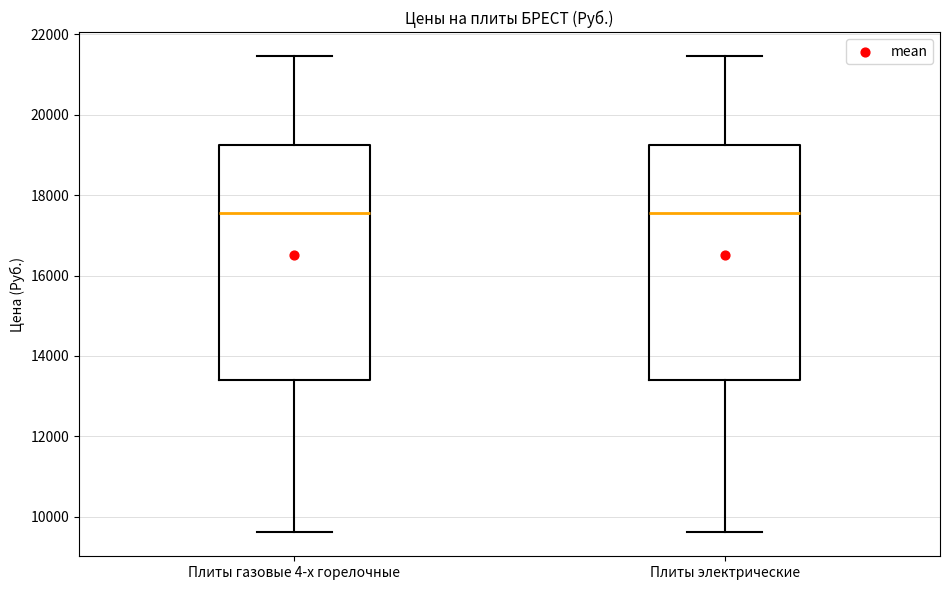

Reading left to right, read every box against the y-axis: the position of its median line, the range the box covers, and the ends of its whiskers. The values are not printed on the chart, so give them approximately, as read against the axis.

Плиты газовые 4-х горелочные: median 17600, box 13400 to 19200, whiskers 9600 to 21400
Плиты электрические: median 17600, box 13400 to 19200, whiskers 9600 to 21400